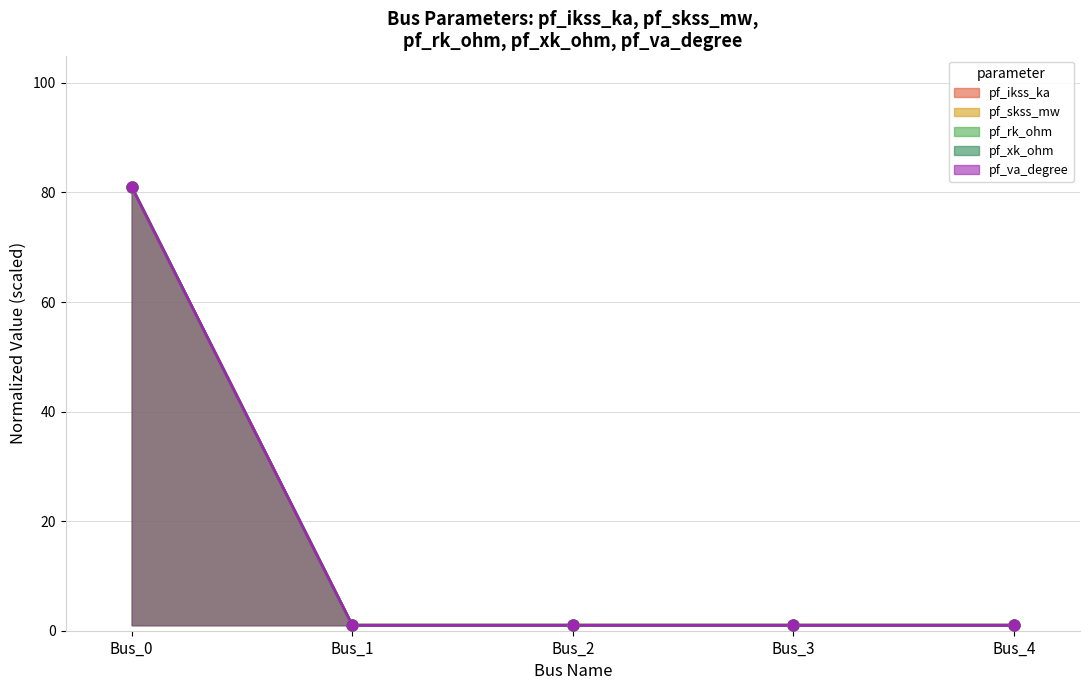

At how many categories does at least one series exceed 75?

1